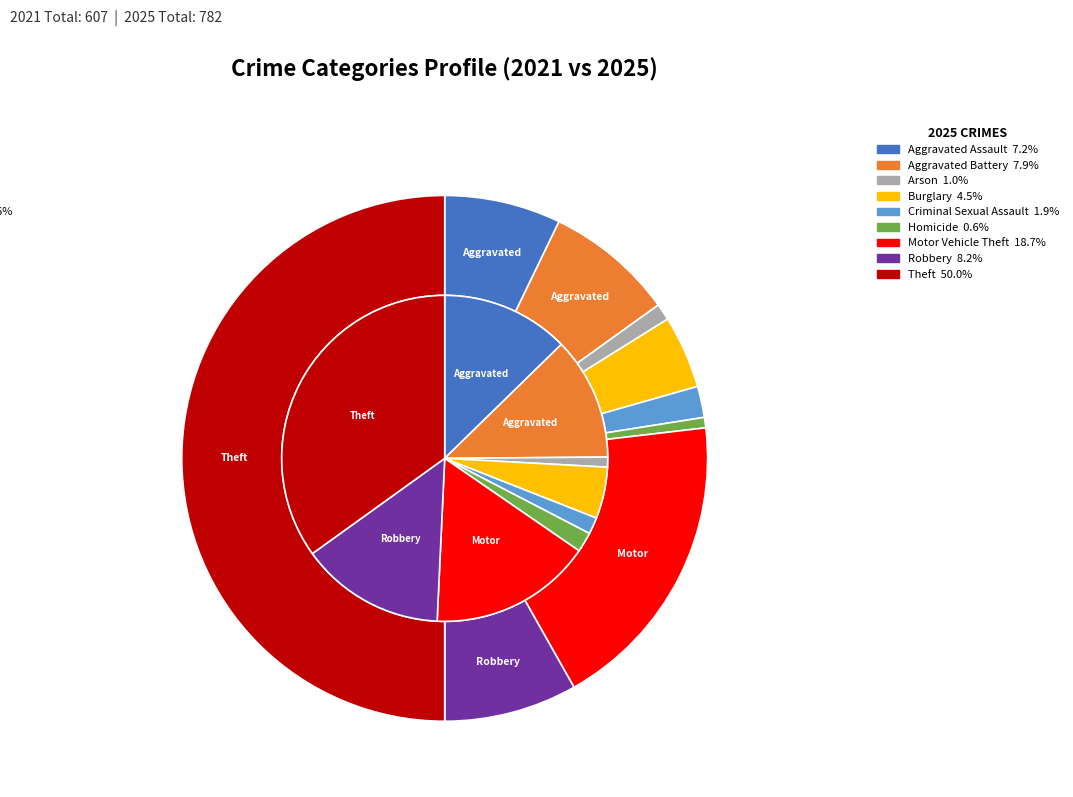

What is the smallest slice in the pie chart?

Homicide